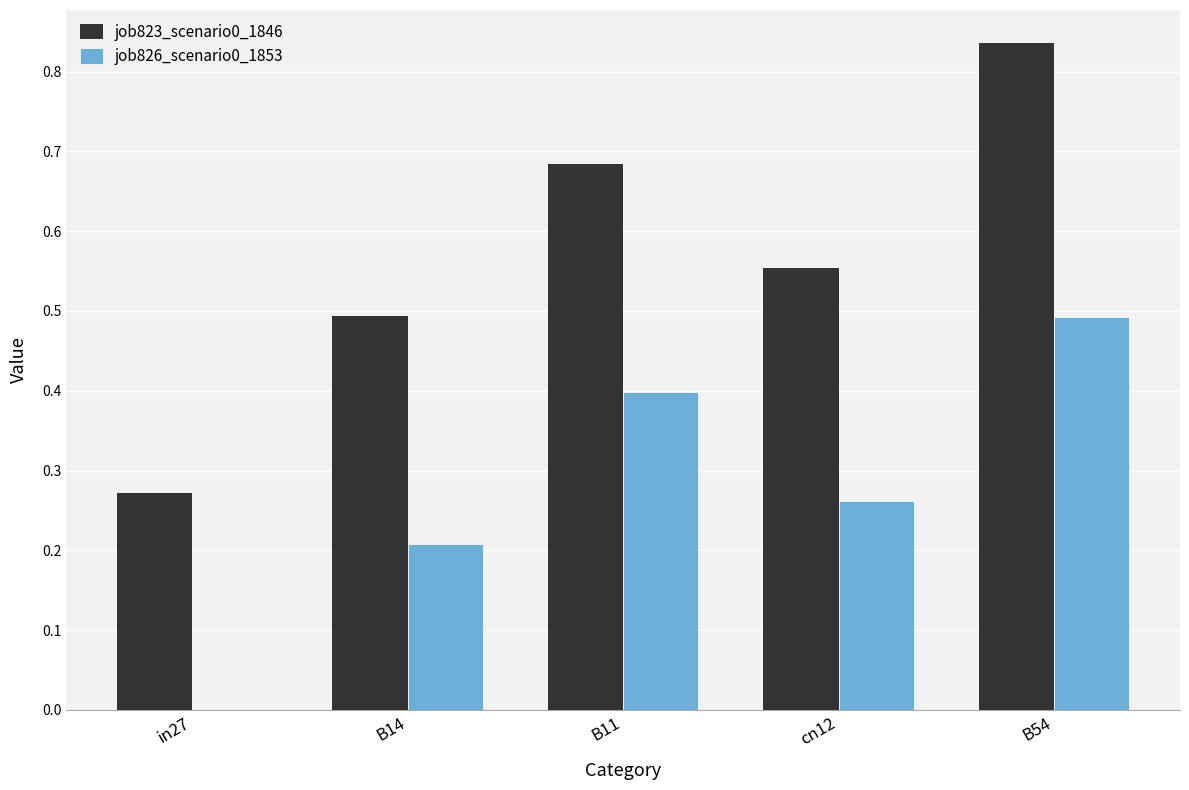

At which category is the sum across all series the highest?

B54